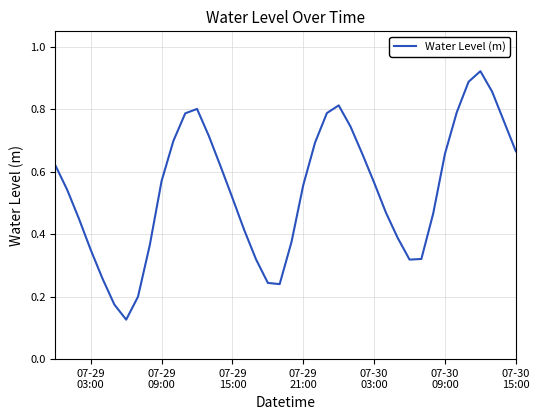

What is the average value?

0.5